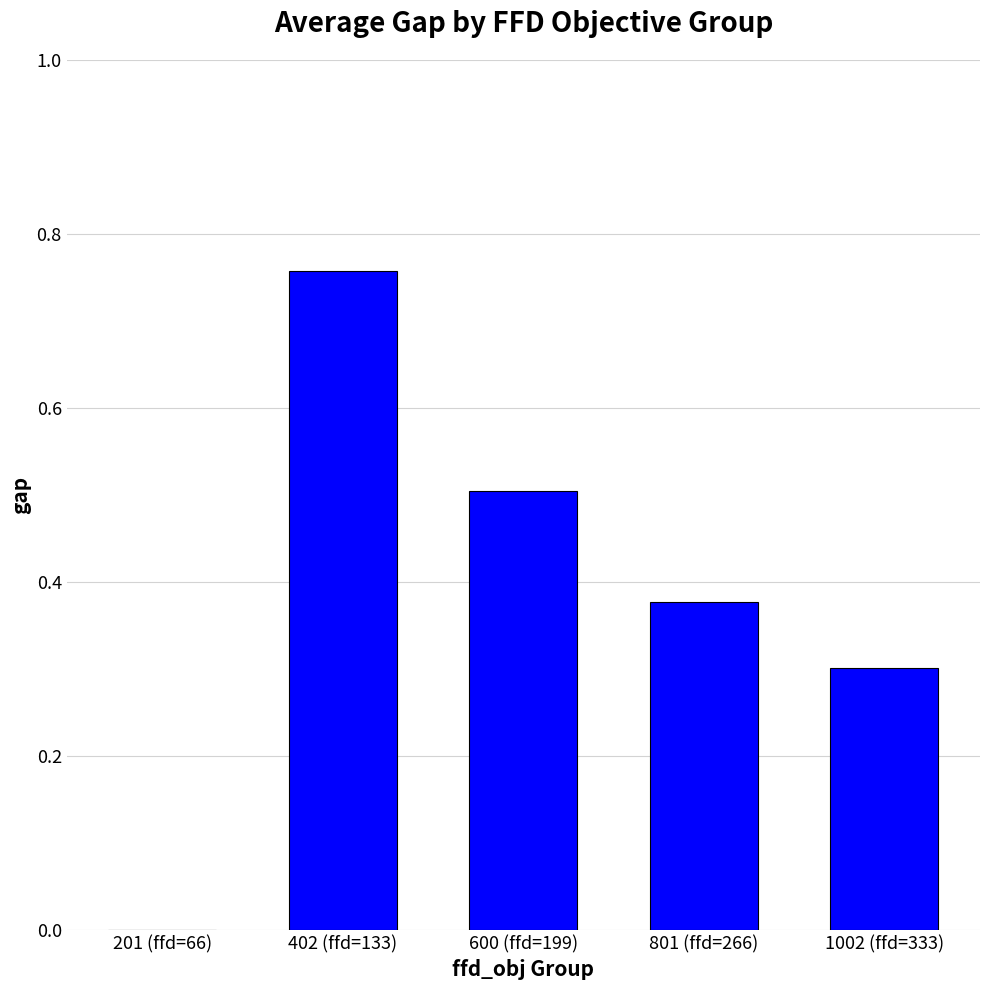

The value at 402 (ffd=133) is 1.2. True or false?

False